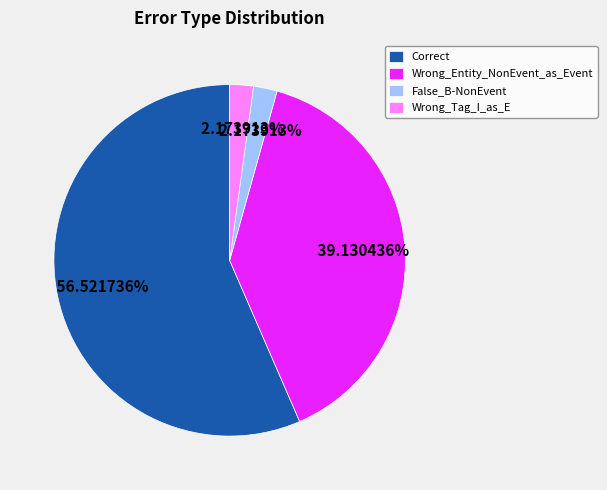

Is there any slice that represents more than half of the pie?

Yes